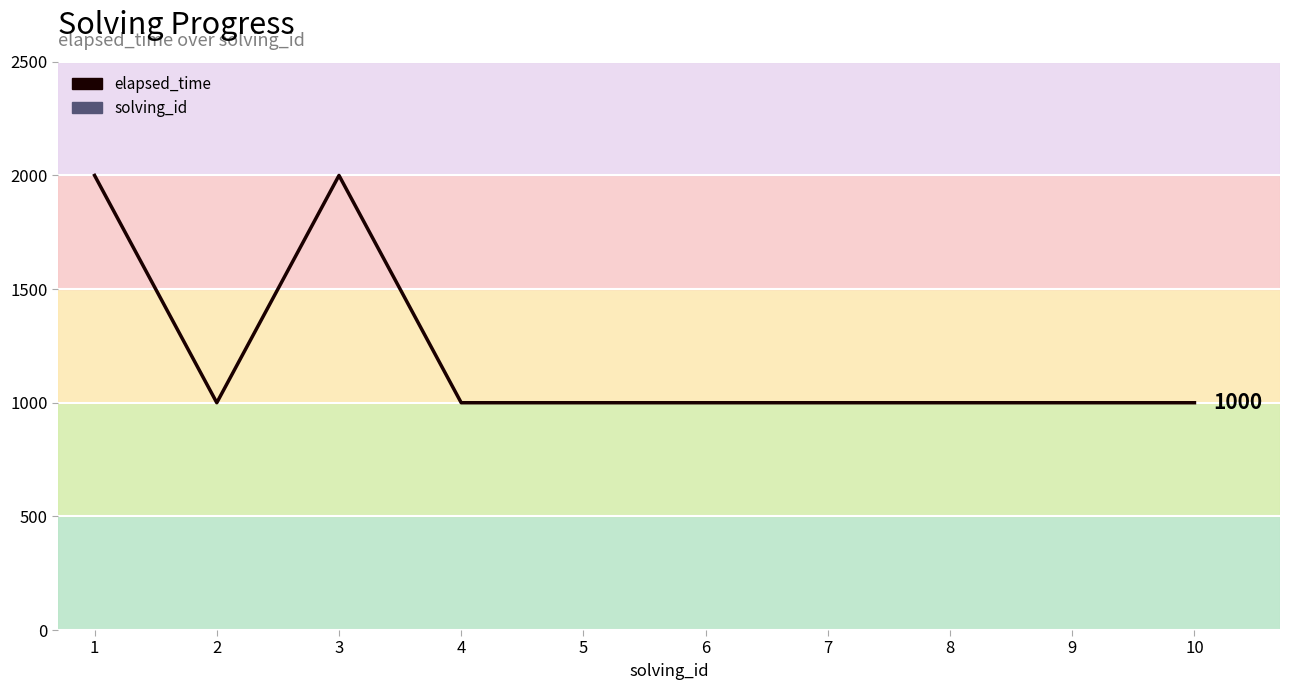

What is the value of the elapsed_time point at the 4th from the left?

1000